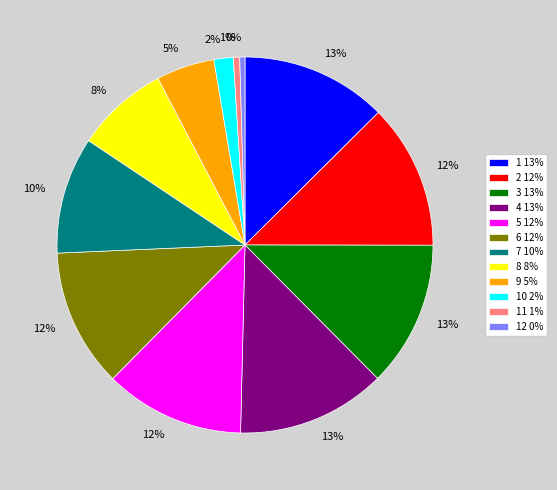

The 4 13% slice represents 13% of the pie. True or false?

True